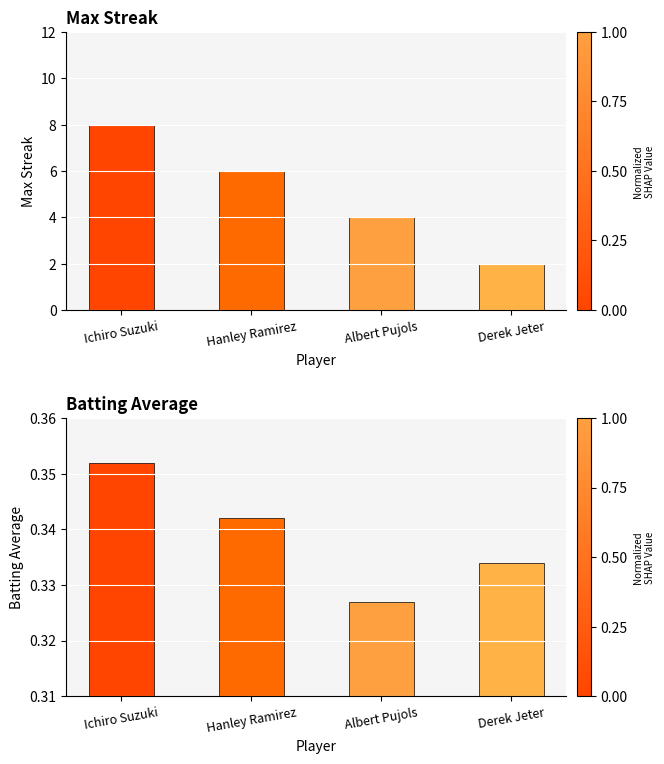

What is the minimum value shown in the chart?

0.3